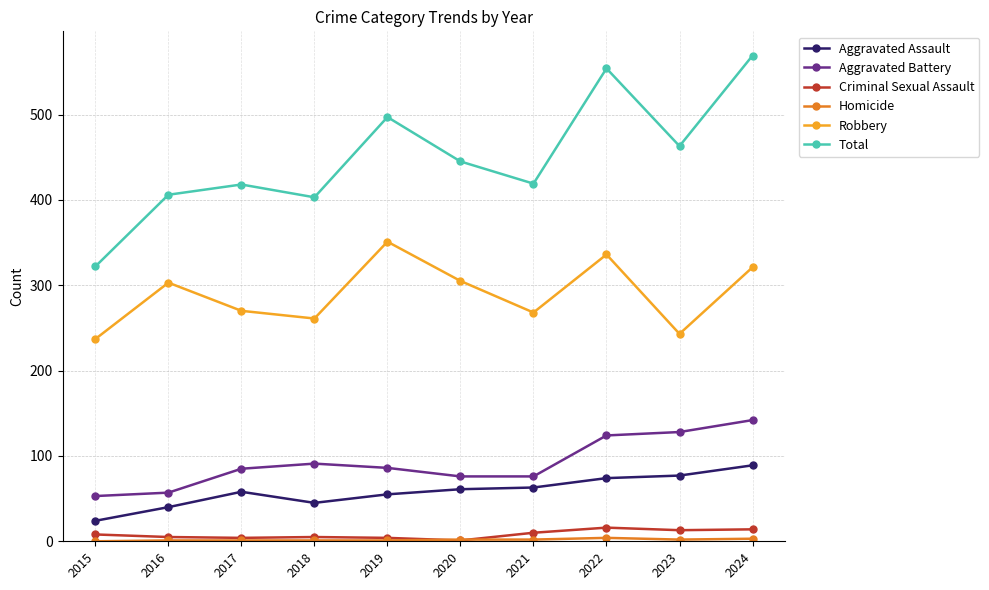

Between 2016 and 2022, which series saw the biggest shift?

Total